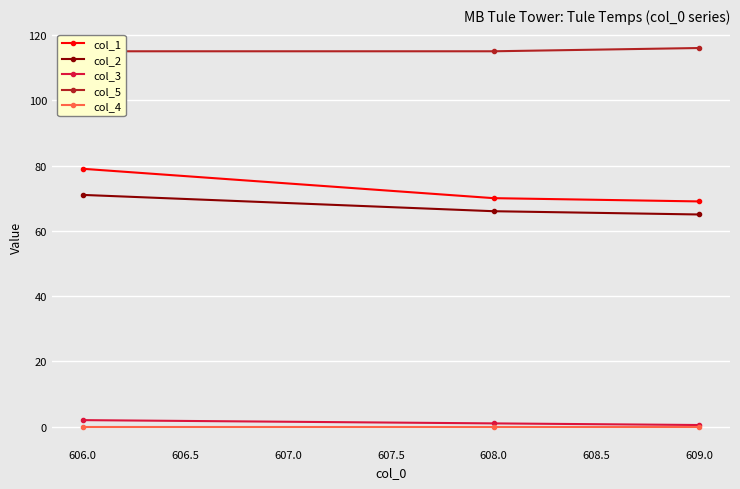

What is the value of the col_1 point at the 3rd from the left?

69.0